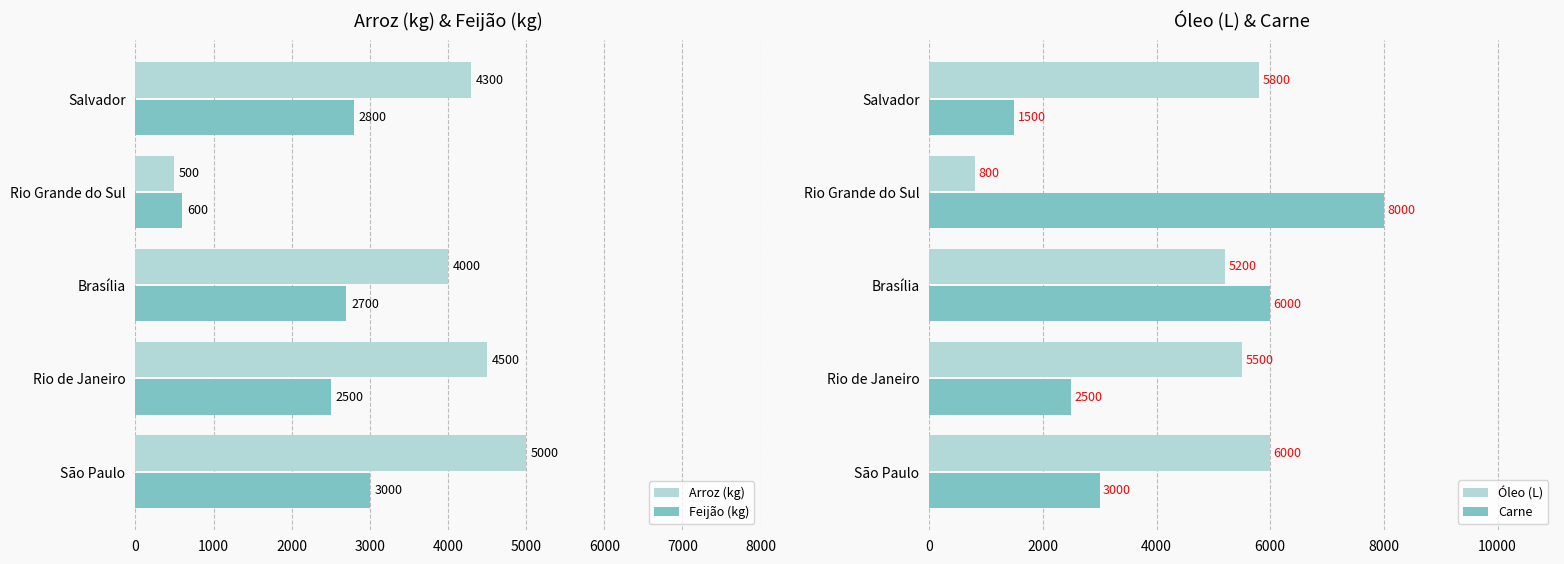

Is the value of Arroz (kg) at Rio Grande do Sul greater than the value of Feijão (kg) at Rio de Janeiro?

No